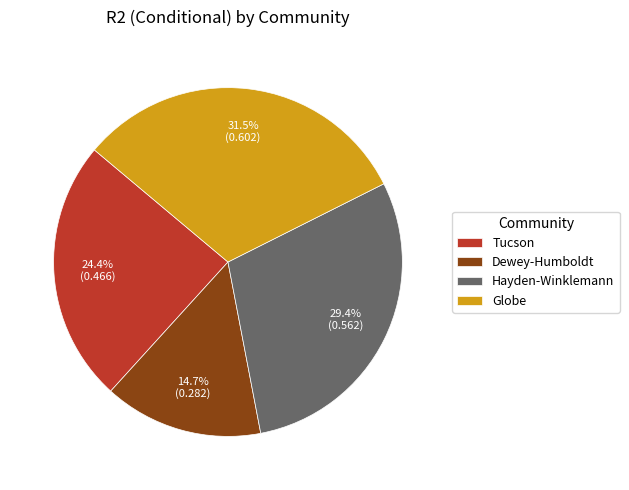

Is there a majority slice in this chart?

No